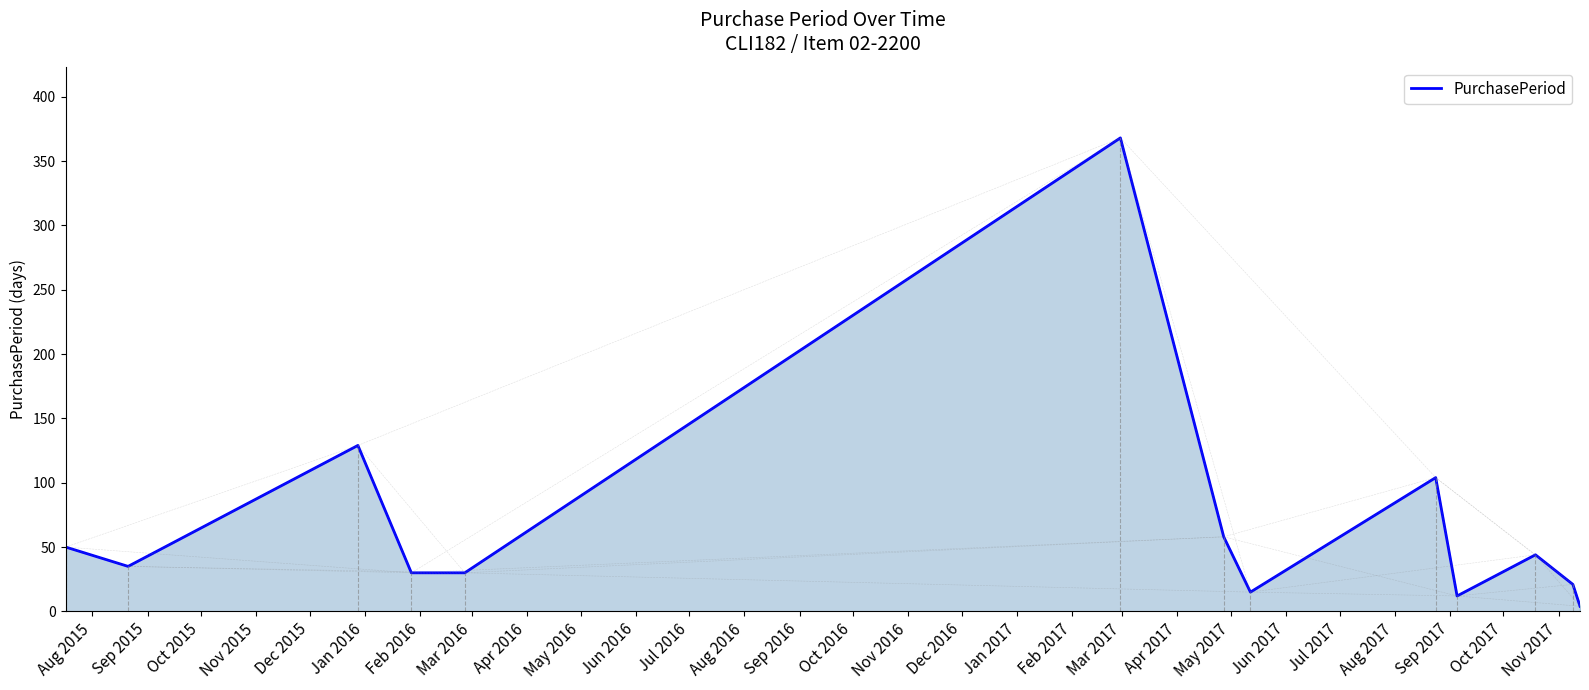

What is the maximum value shown in the chart?

368